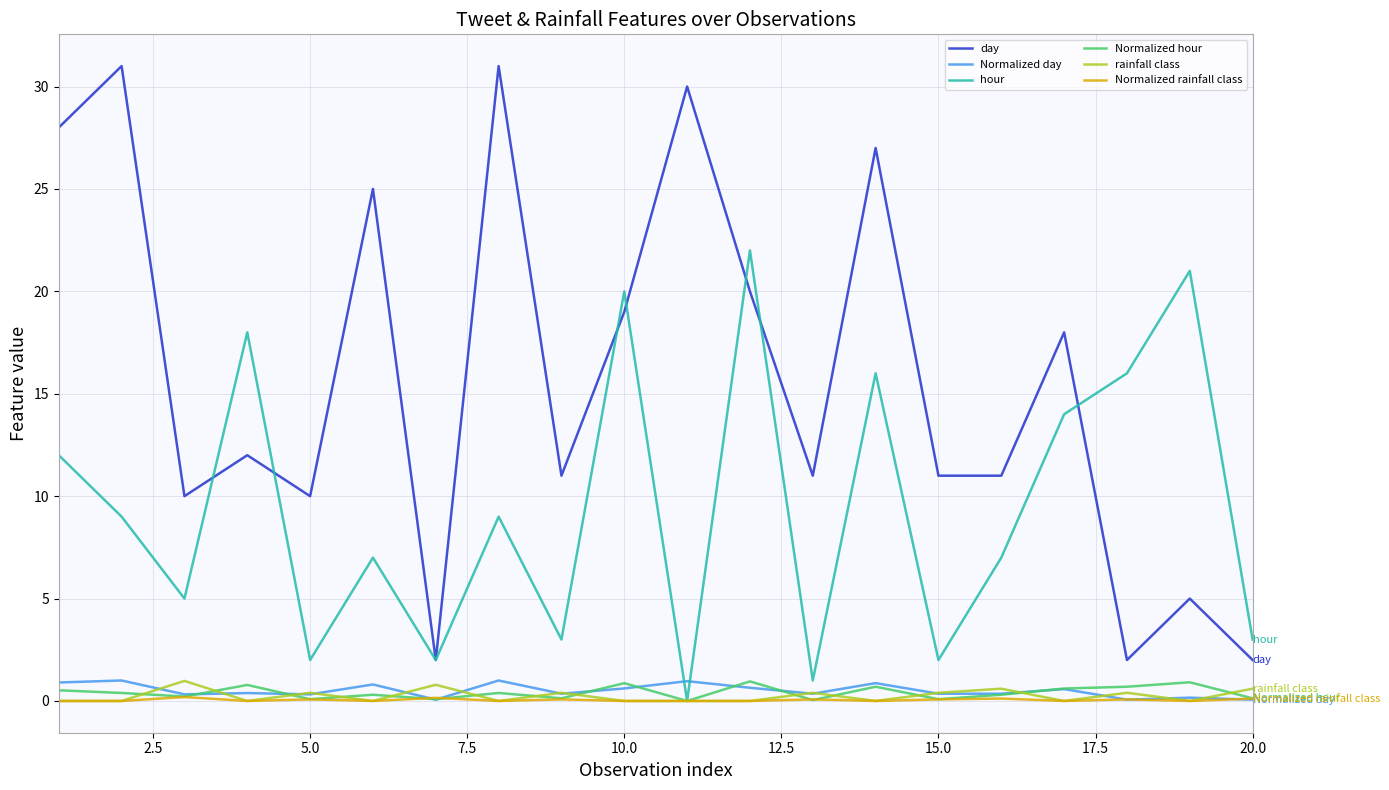

What is the sum of all rainfall class values?

5.0